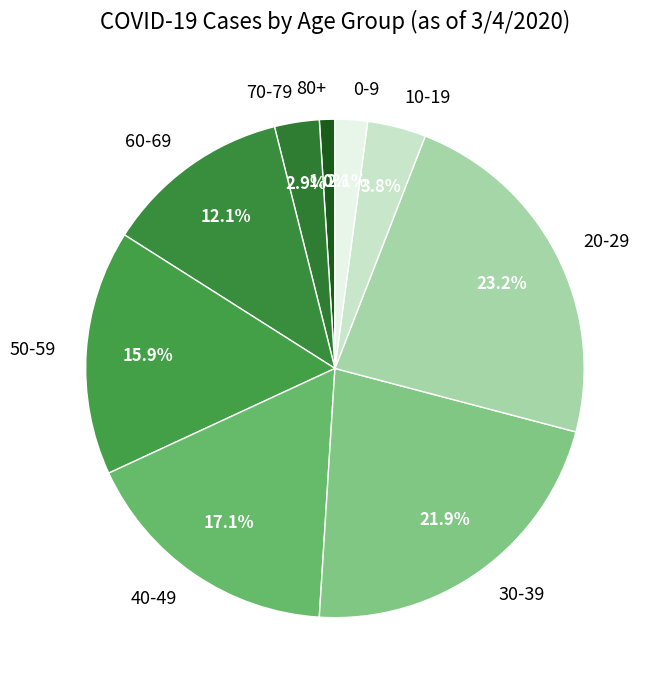

To the nearest percent, what is the difference between the largest and smallest slice percentages?

22%